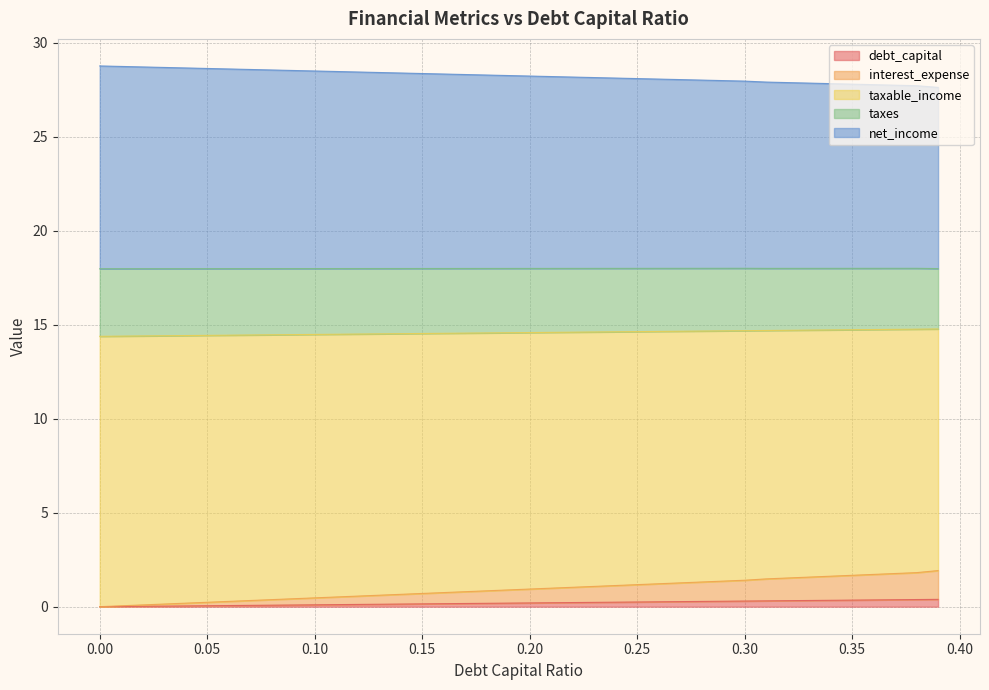

Does the chart have visible grid lines?

Yes